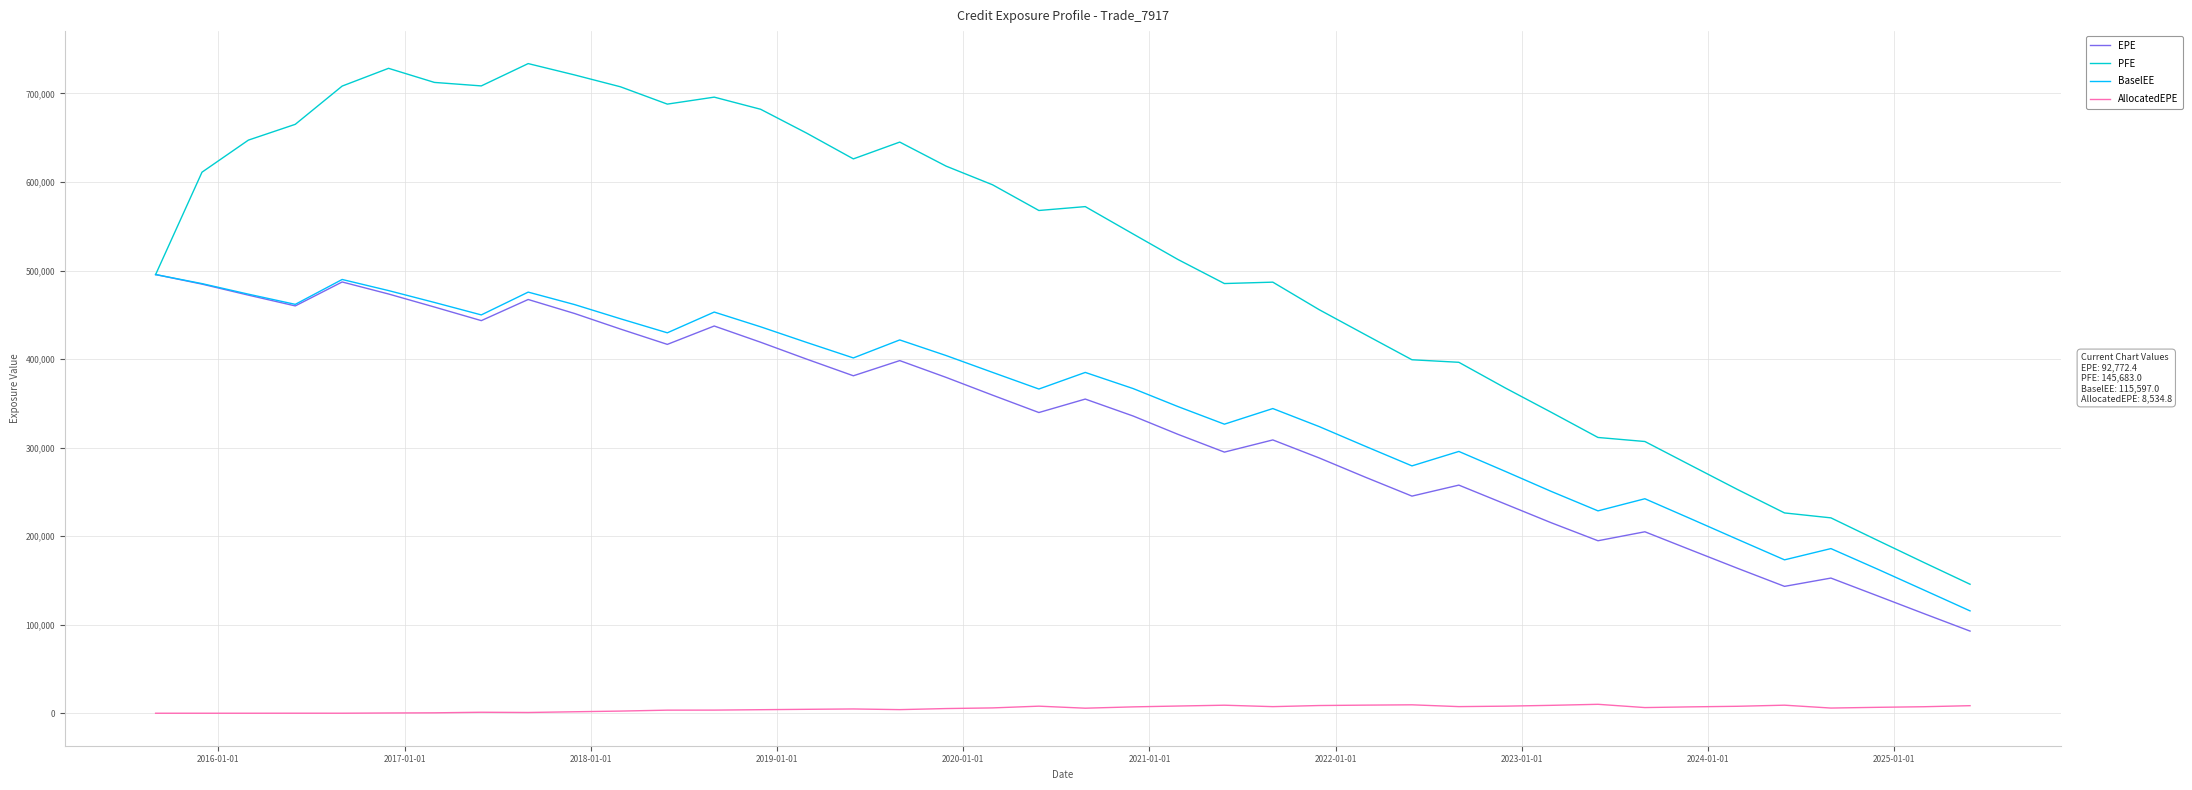

True or false: AllocatedEPE and EPE cross at least once.

False